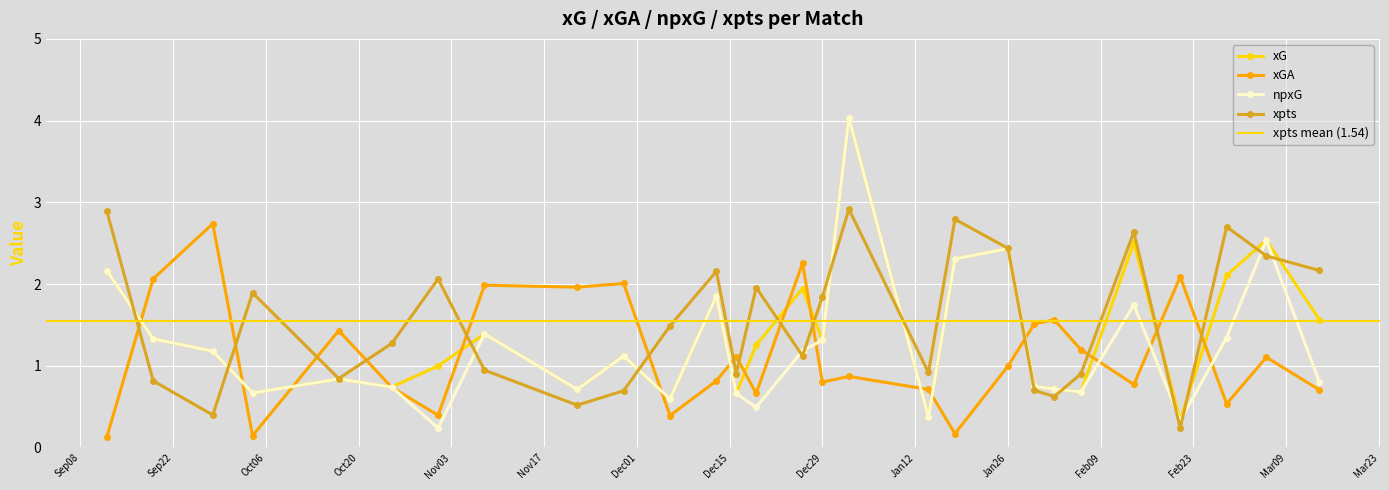

Which category has the lowest value in the npxG series?

2020-11-01